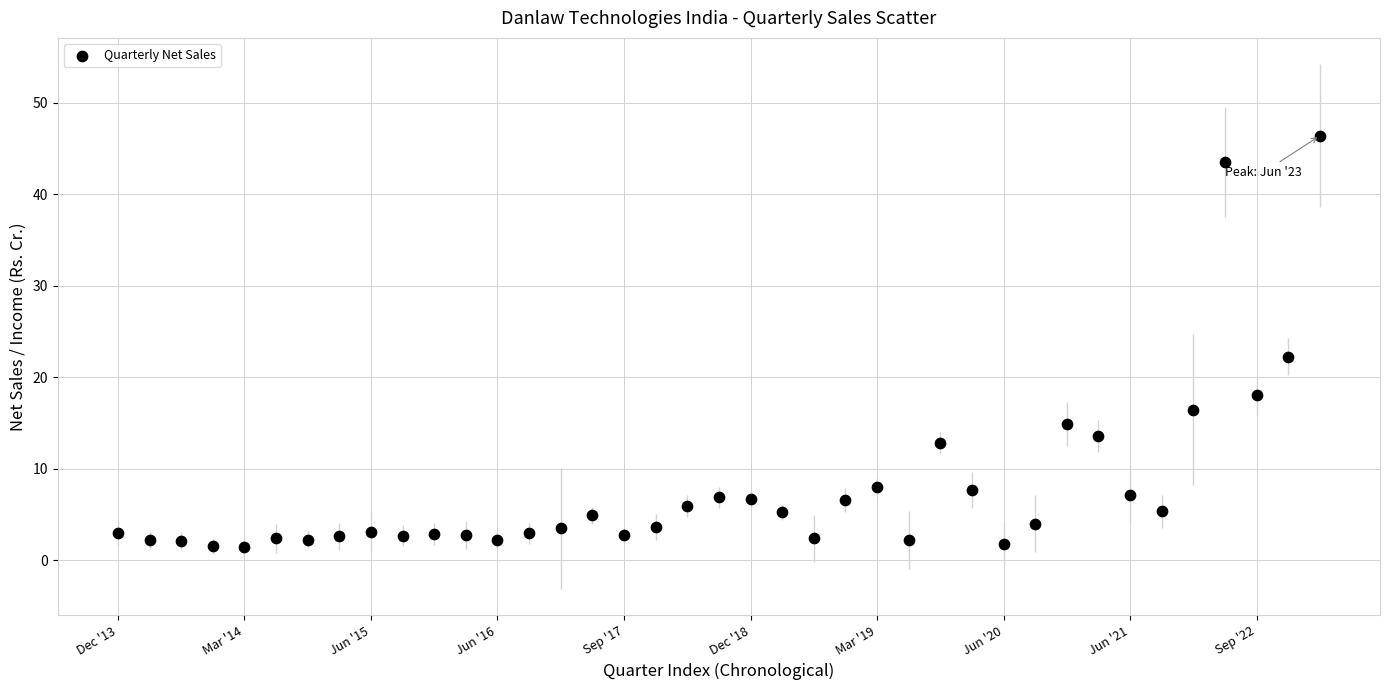

What is the range of Y values (max minus min)?

45.0